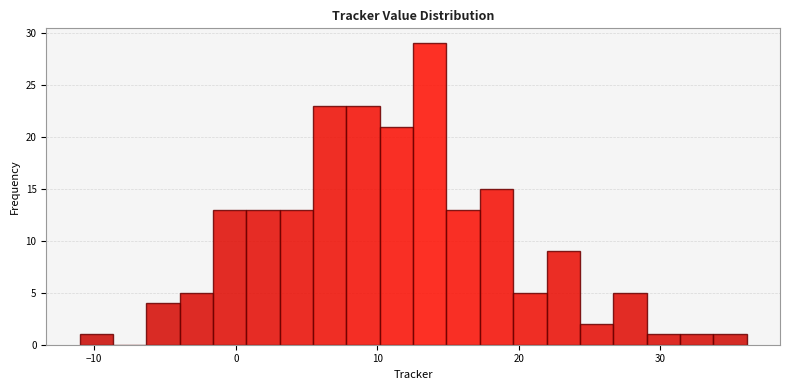

Around what value on the x-axis is the tallest bar? Give the approximate position of its centre, as read against the axis.

14